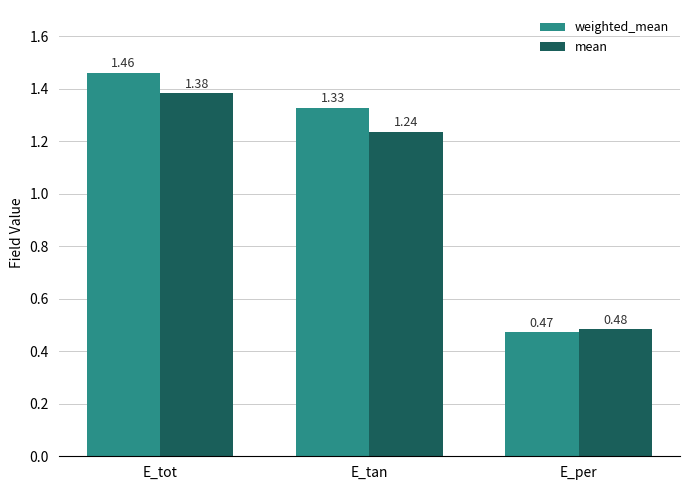

What is the difference between the maximum and minimum values in the mean series?

0.9